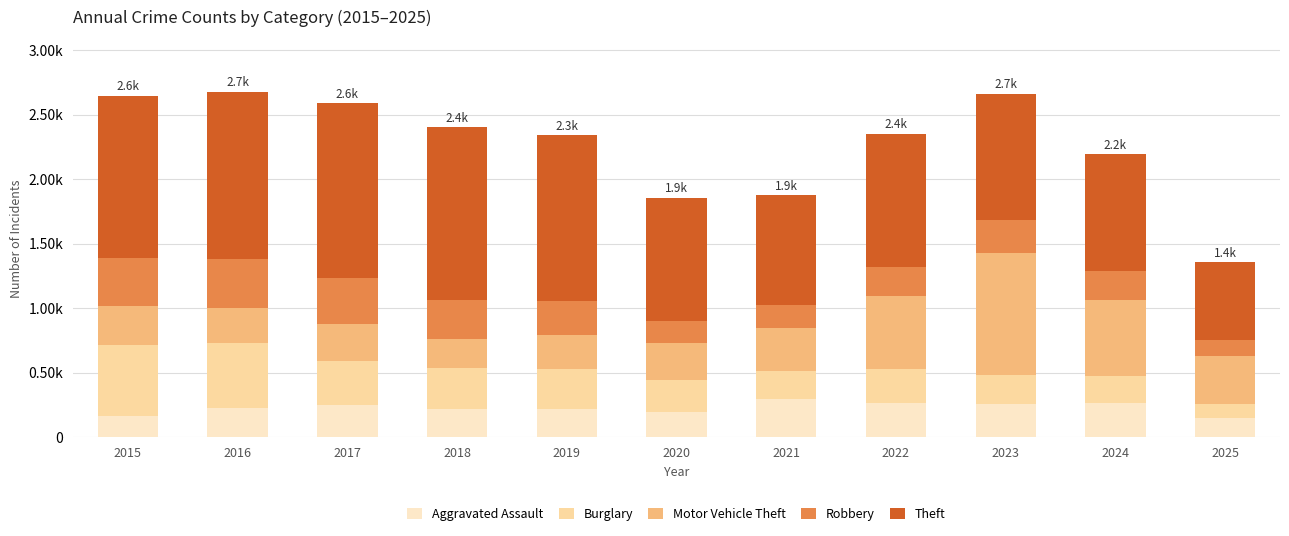

Rank the categories by Burglary value from highest to lowest.

2015, 2016, 2017, 2018, 2019, 2022, 2020, 2023, 2021, 2024, 2025